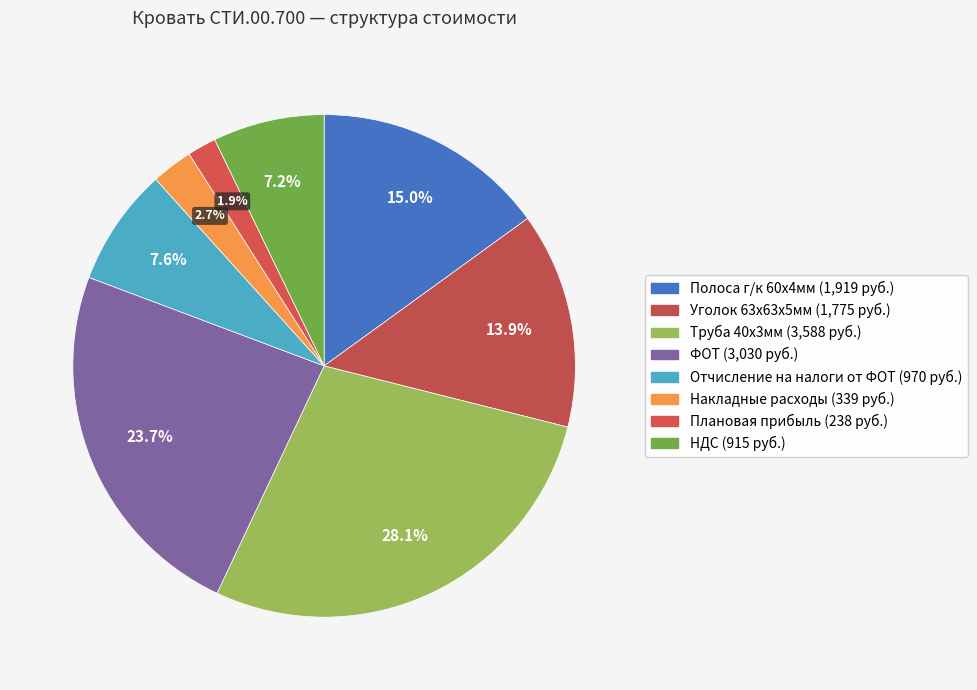

Rank the categories by value from lowest to highest.

Плановая прибыль, Накладные расходы, НДС, Отчисление на налоги от ФОТ, Уголок 63х63х5мм, Полоса г/к 60х4мм, ФОТ, Труба 40х3мм